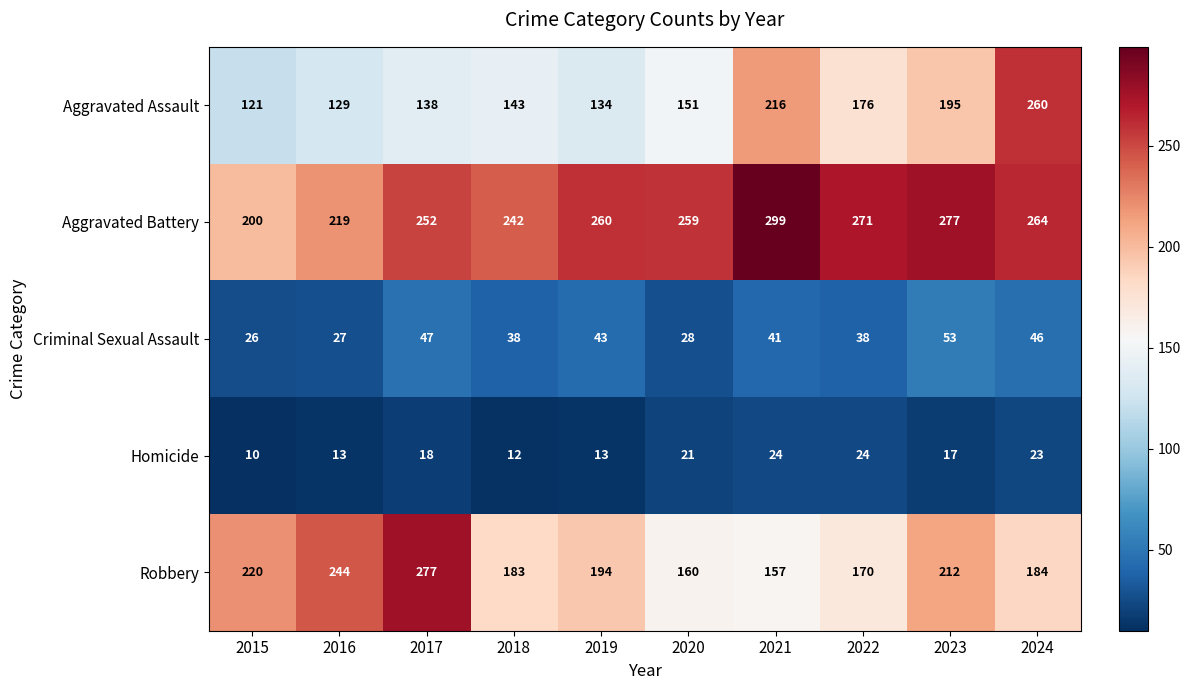

At 2018, list the series in order from largest to smallest.

Aggravated Battery, Robbery, Aggravated Assault, Criminal Sexual Assault, Homicide